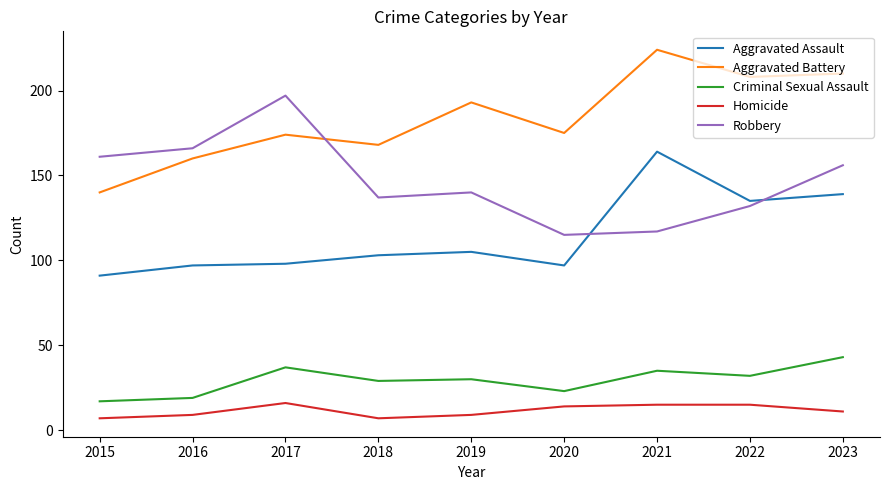

How many series are shown in this chart?

5